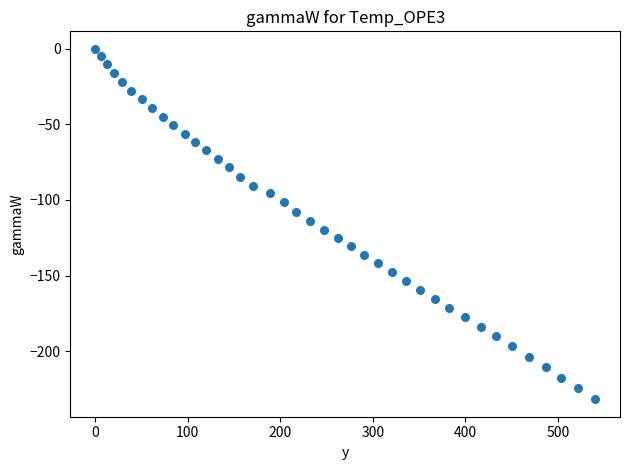

What is the range of X values (max minus min)?

540.3